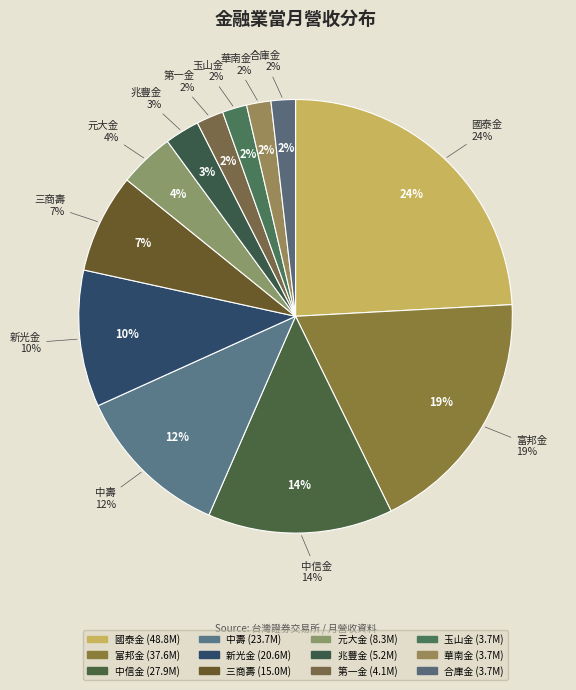

To the nearest percent, what is the combined percentage of 華南金 and 國泰金?

26%